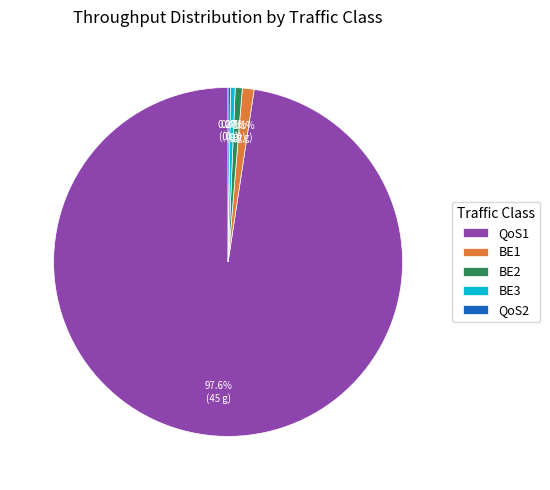

Is there any slice that represents more than half of the pie?

Yes